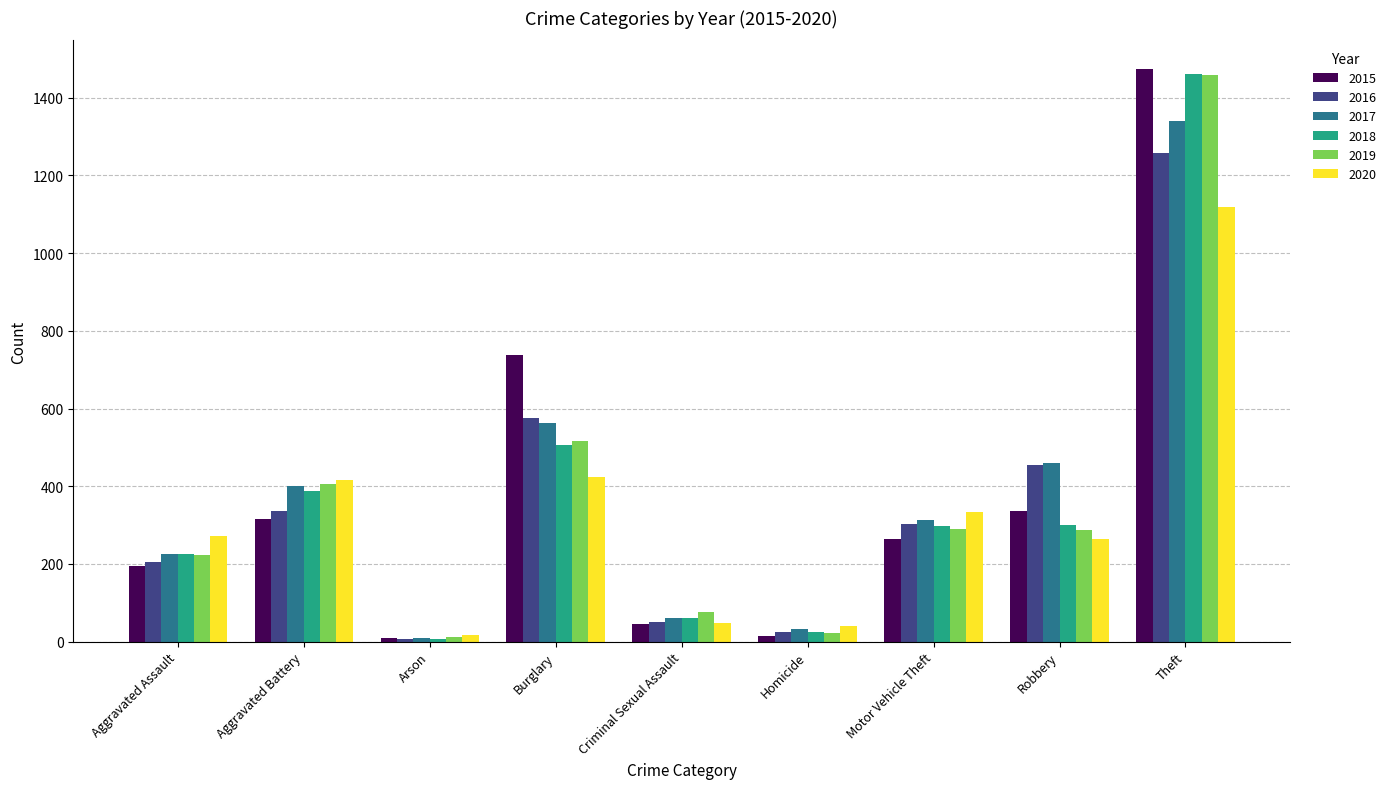

Is it true that 2017 equals 312 at Motor Vehicle Theft?

True